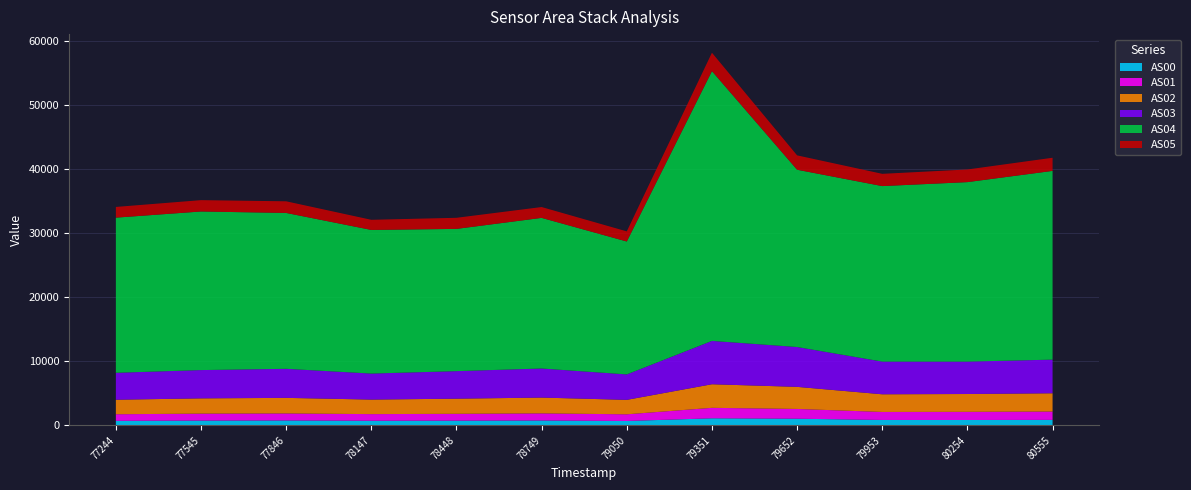

Reading left to right, what are all the values shown in this chart?

AS00: 1700377244=696	1700377545=734	1700377846=754	1700378147=707	1700378448=723	1700378749=748	1700379050=672	1700379351=1092	1700379652=1029	1700379953=832	1700380254=826	1700380555=847
AS01: 1700377244=1029	1700377545=1088	1700377846=1098	1700378147=1038	1700378448=1070	1700378749=1114	1700379050=1044	1700379351=1636	1700379652=1524	1700379953=1252	1700380254=1276	1700380555=1302
AS02: 1700377244=2269	1700377545=2384	1700377846=2432	1700378147=2272	1700378448=2365	1700378749=2467	1700379050=2257	1700379351=3684	1700379652=3450	1700379953=2760	1700380254=2785	1700380555=2852
AS03: 1700377244=4207	1700377545=4419	1700377846=4538	1700378147=4064	1700378448=4301	1700378749=4542	1700379050=3975	1700379351=6770	1700379652=6225	1700379953=5108	1700380254=5061	1700380555=5255
AS04: 1700377244=24232	1700377545=24769	1700377846=24345	1700378147=22432	1700378448=22217	1700378749=23525	1700379050=20760	1700379351=42137	1700379652=27688	1700379953=27409	1700380254=28033	1700380555=29479
AS05: 1700377244=1672	1700377545=1772	1700377846=1817	1700378147=1582	1700378448=1732	1700378749=1692	1700379050=1578	1700379351=2870	1700379652=2244	1700379953=1914	1700380254=1974	1700380555=2052